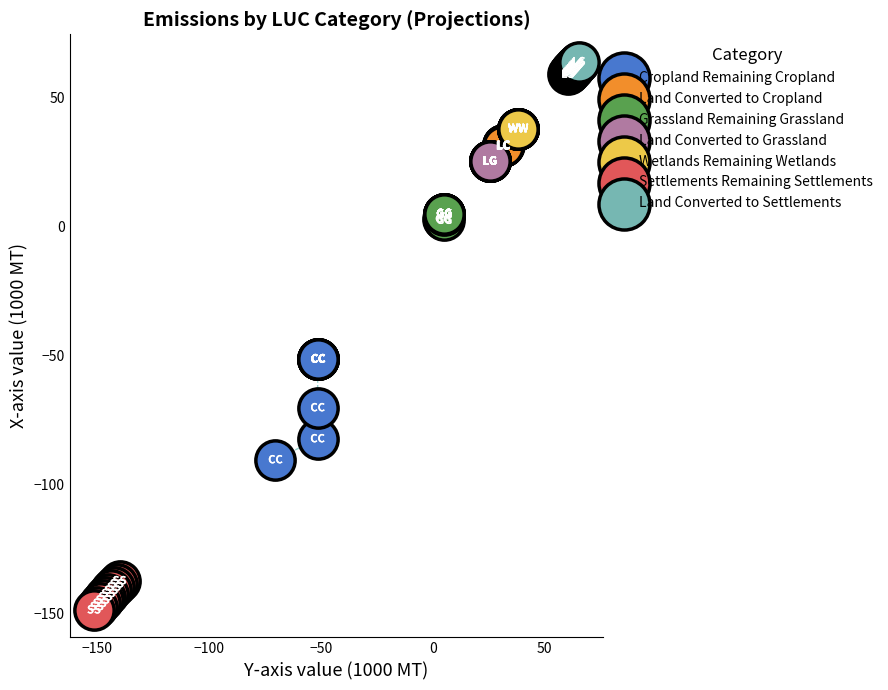

What are all the series names shown in the legend?

Cropland Remaining Cropland, Land Converted to Cropland, Grassland Remaining Grassland, Land Converted to Grassland, Wetlands Remaining Wetlands, Settlements Remaining Settlements, Land Converted to Settlements